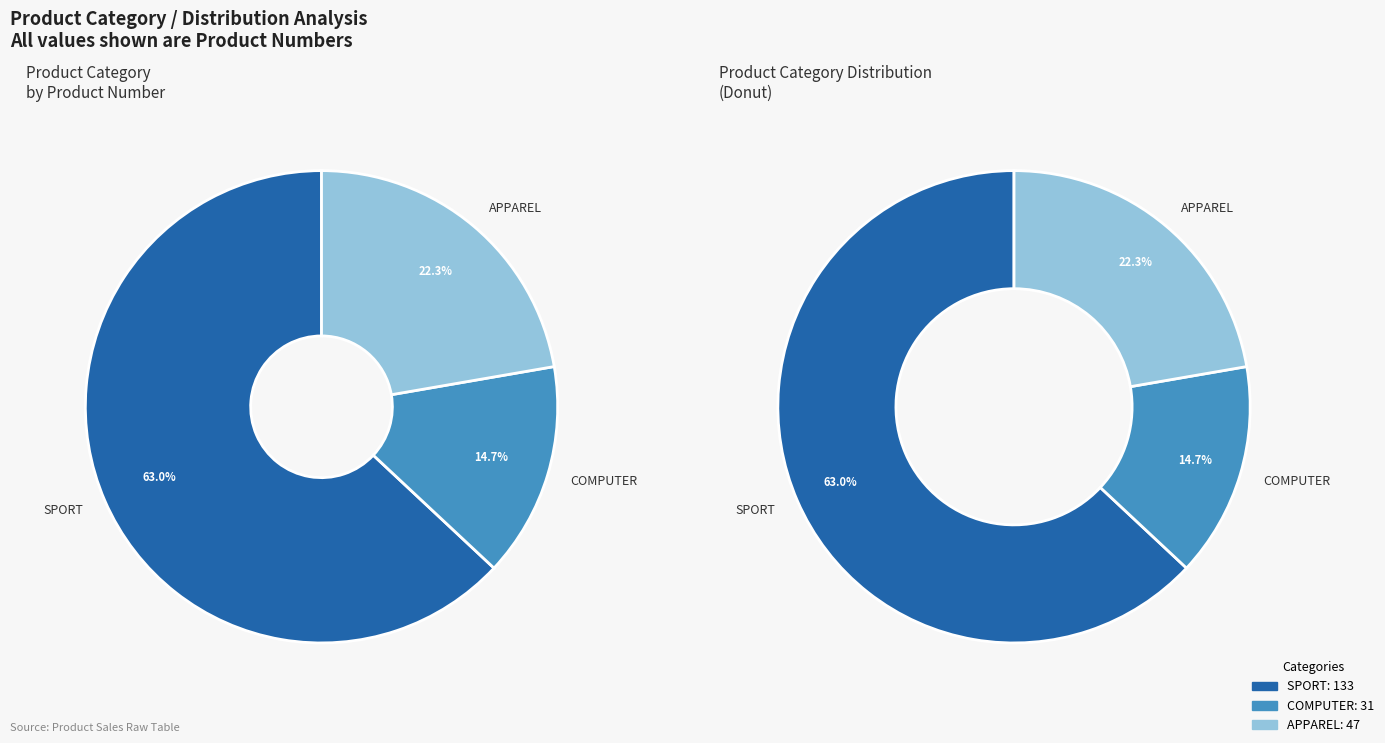

Does any single category account for the majority?

Yes